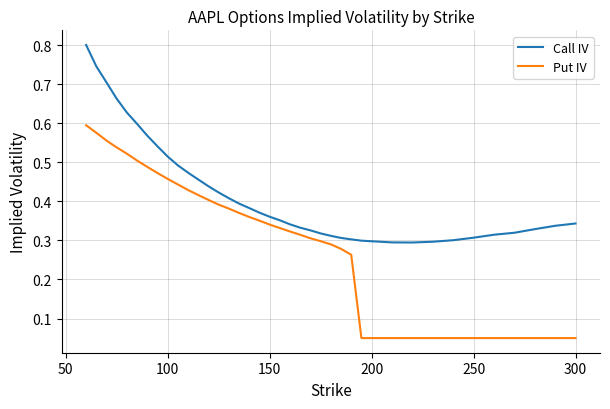

True or false: Call IV and Put IV cross at least once.

False